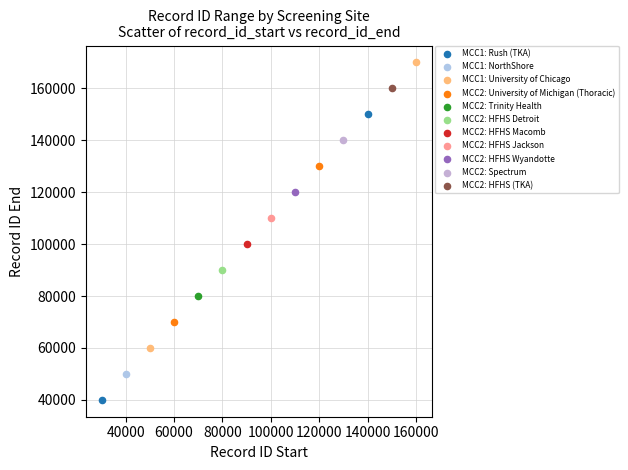

Which series reaches the minimum Y coordinate?

MCC1: Rush (TKA)